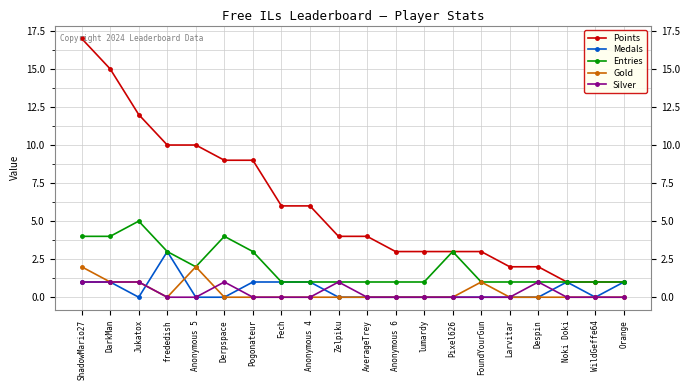

Where is the first local minimum for Medals?

Jukatox